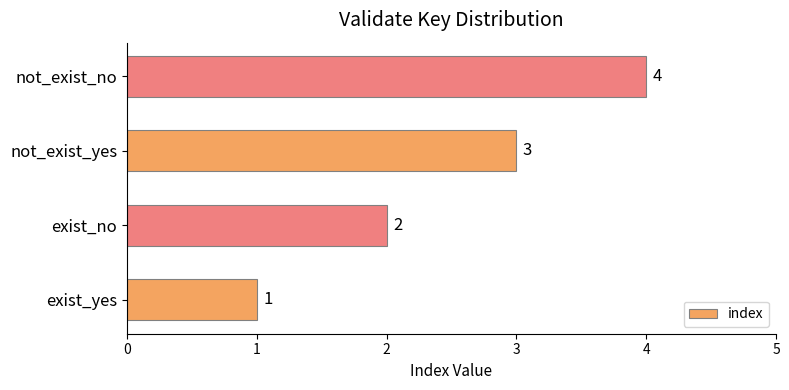

Are the bars grouped side by side (vs. stacked)?

No